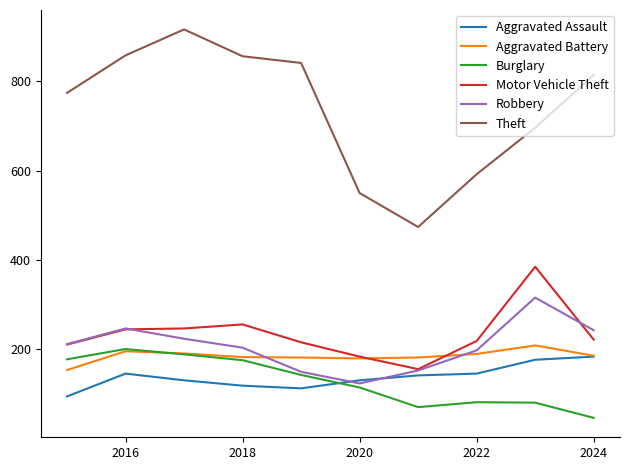

Which series has the largest total across all categories?

Theft